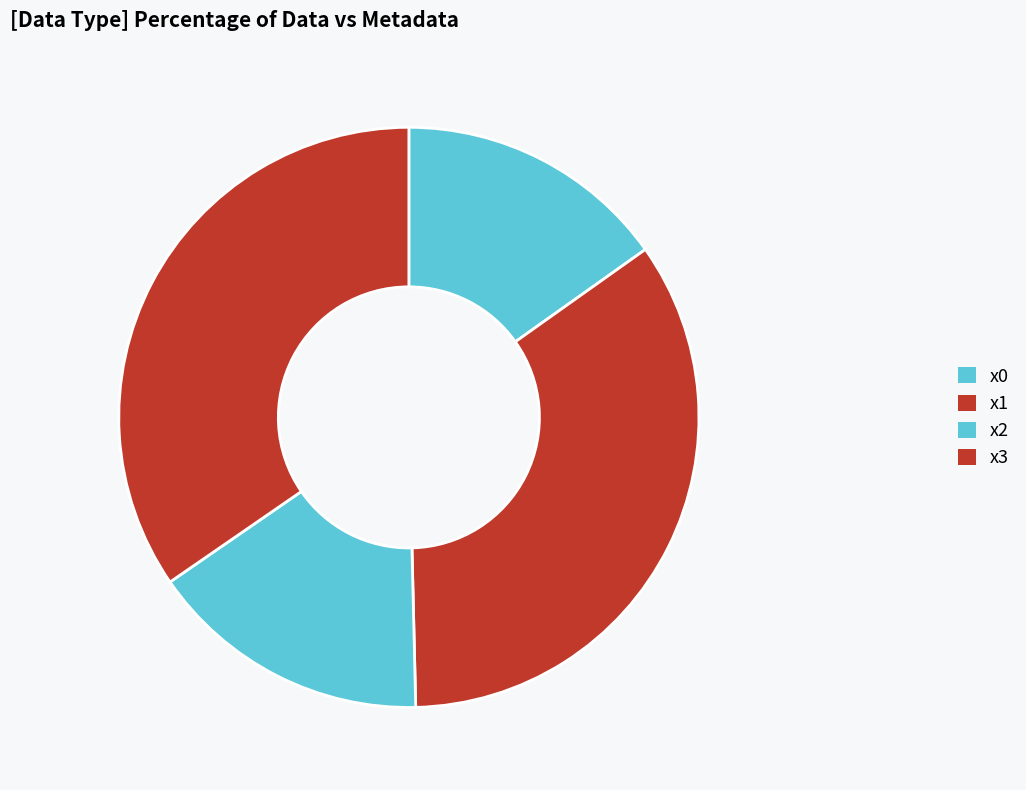

Rank the categories by value from highest to lowest.

x3, x1, x2, x0